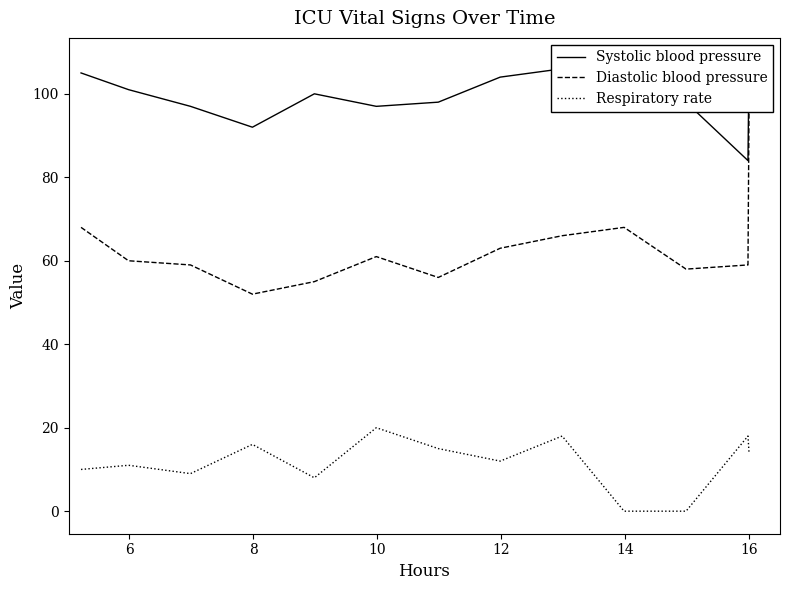

Reading left to right, what are all the values shown in this chart?

Systolic blood pressure: 105	101	97	92	100	97	98	104	106	96	98	84	108
Diastolic blood pressure: 68	60	59	52	55	61	56	63	66	68	58	59	97
Respiratory rate: 10	11	9	16	8	20	15	12	18	0	0	18	14